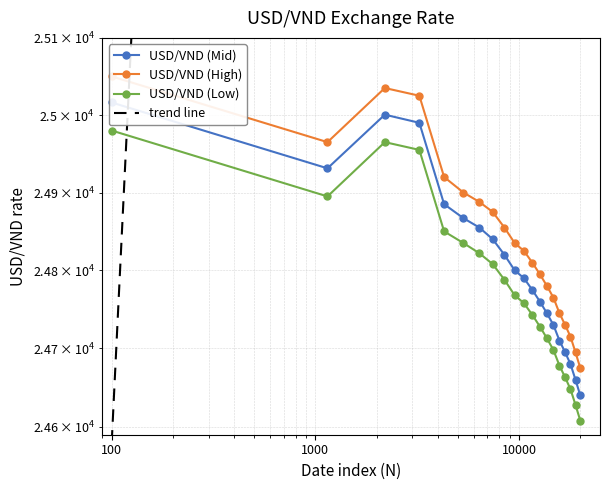

True or false: USD/VND (High) and USD/VND (Mid) intersect in this chart.

False